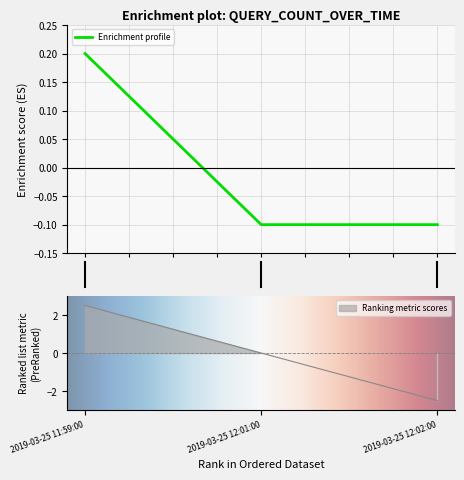

How many values in Enrichment profile are above zero?

1